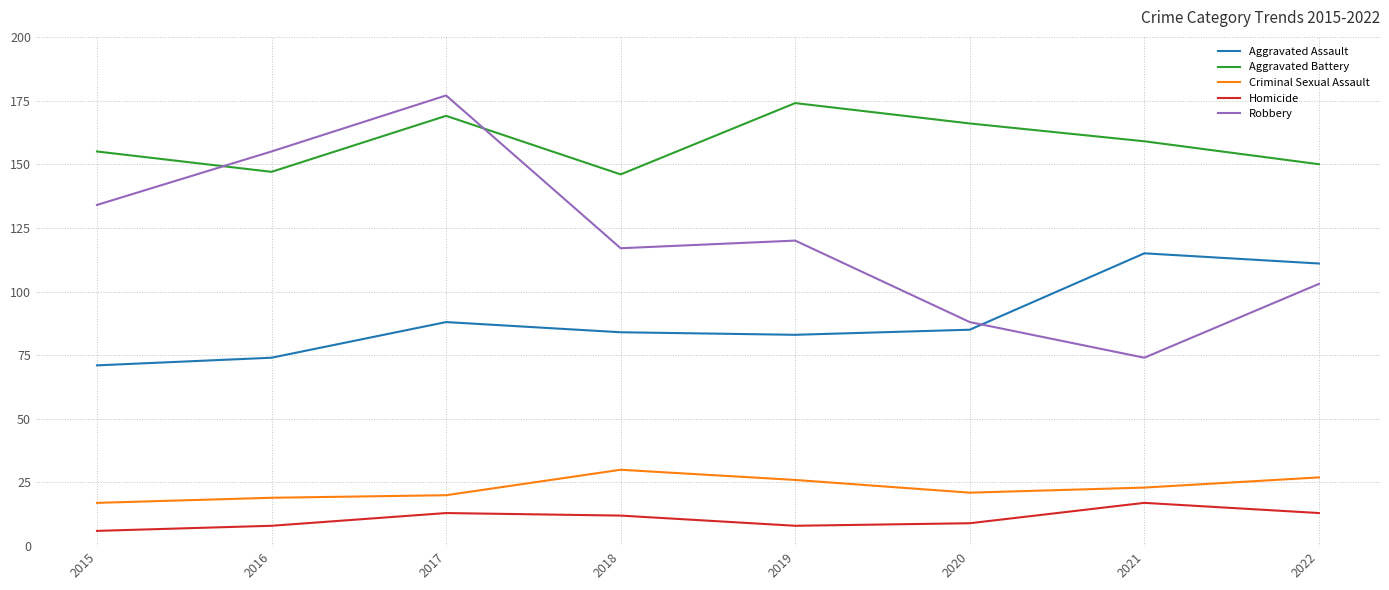

At which label is Aggravated Battery closest to 160?

2021